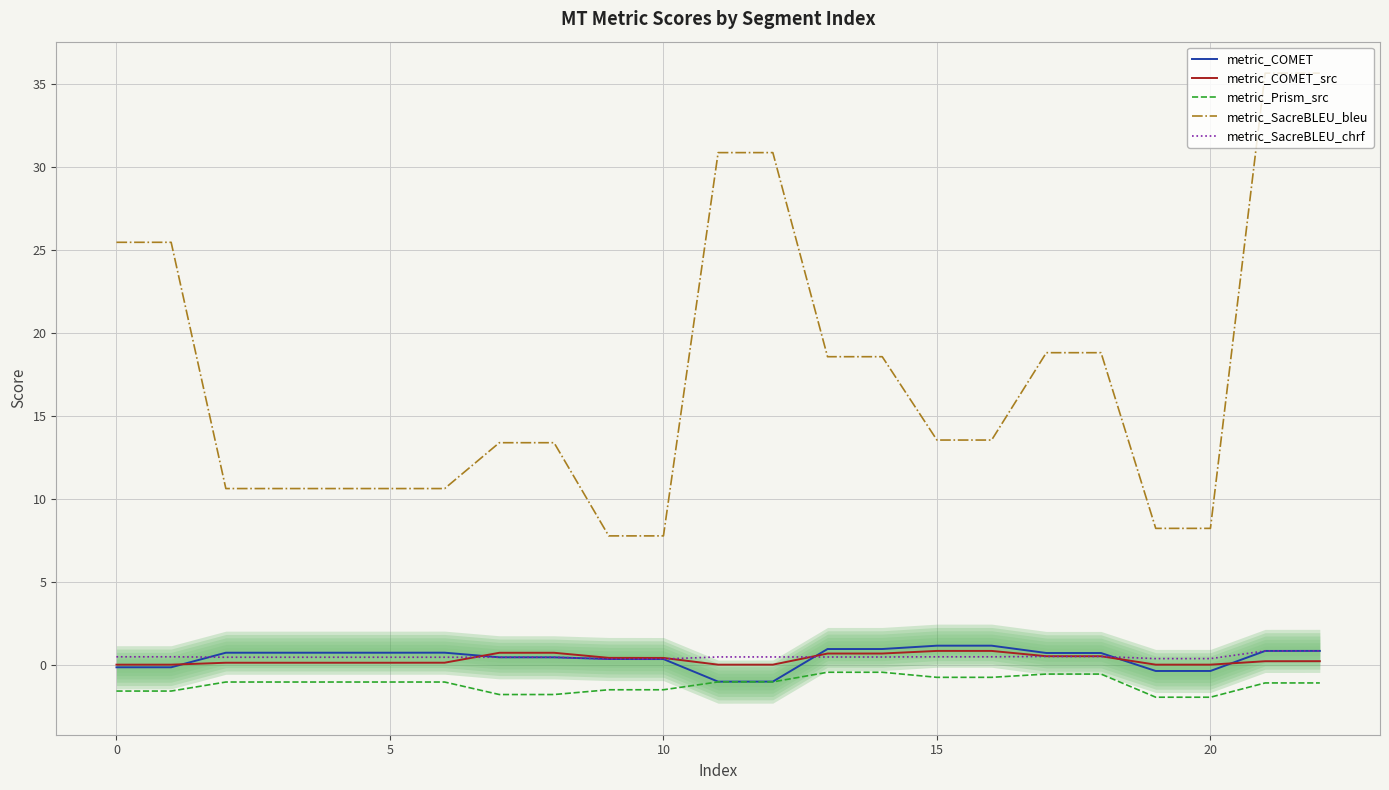

Which series has the largest range (max minus min)?

metric_SacreBLEU_bleu